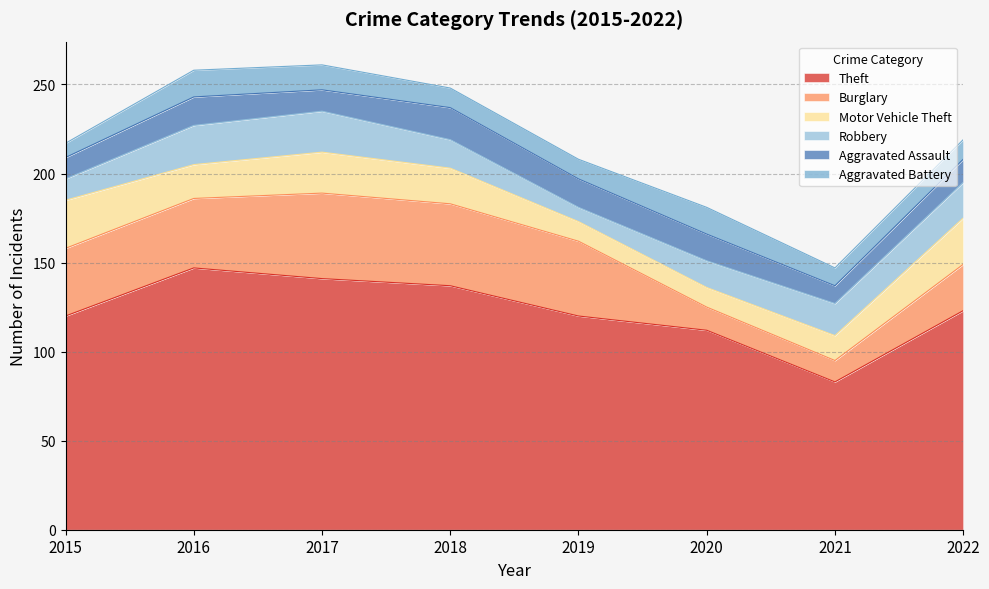

What is the sum of the Theft values at 2021 and 2016?

230